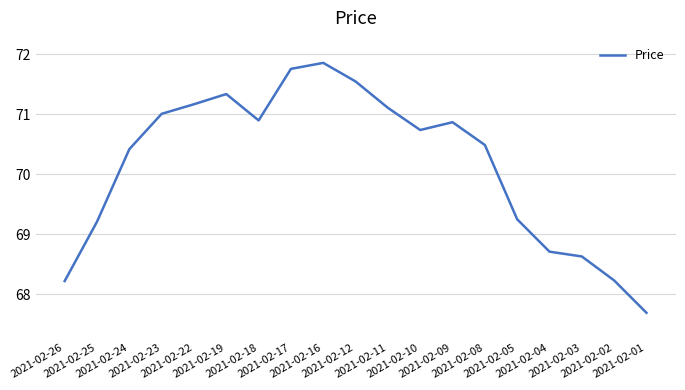

Where is the first local maximum?

2021-02-19